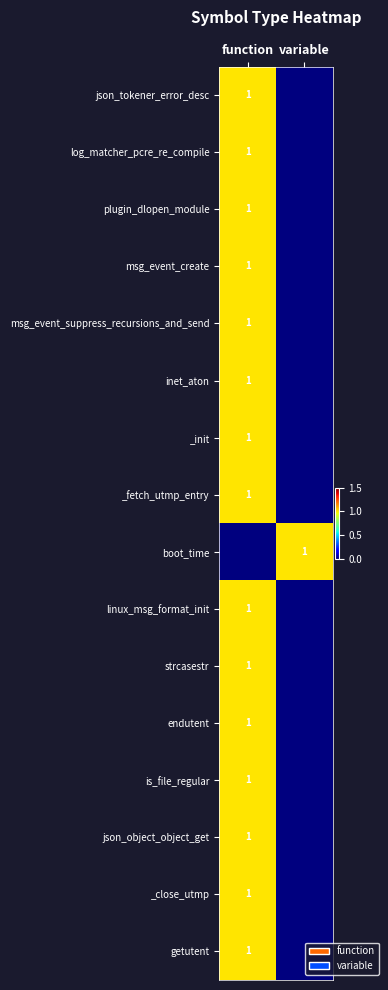

The _close_utmp series shows 2 at function. True or false?

False